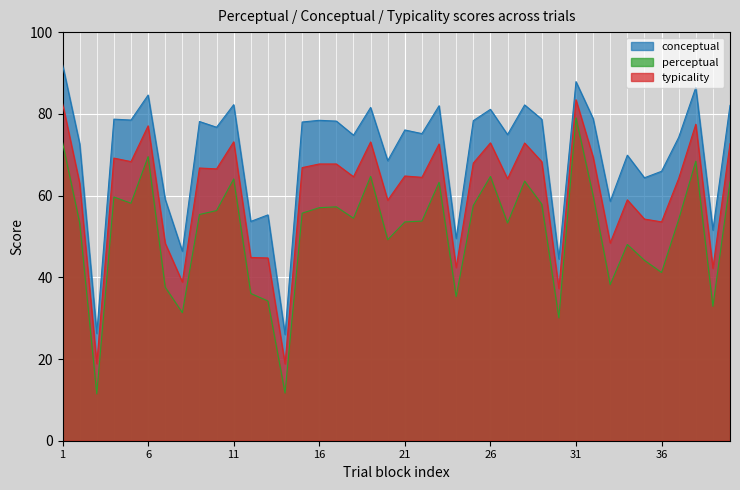

Which series has the largest range (max minus min)?

perceptual